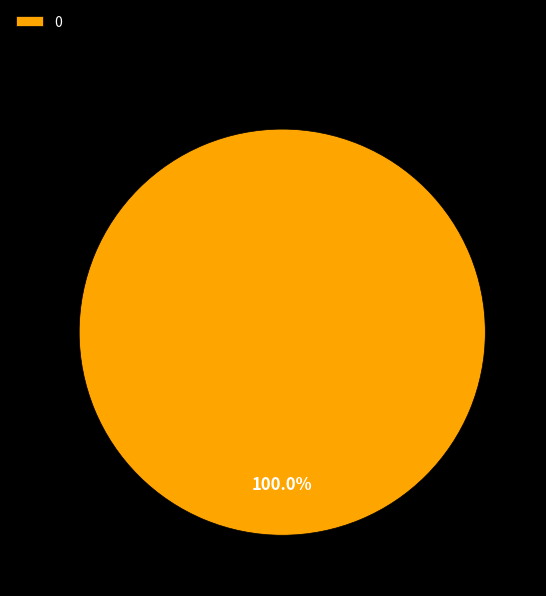

Is there any slice that represents more than half of the pie?

Yes